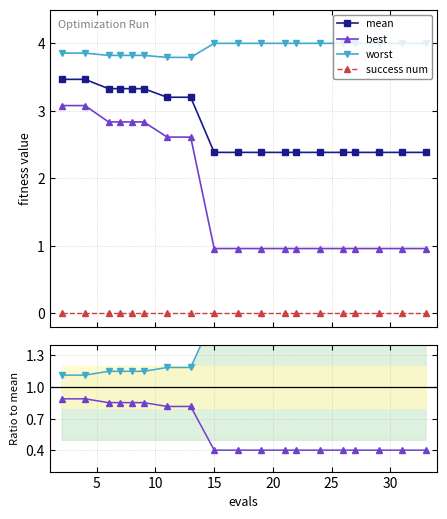

How many lines are shown in the chart?

6